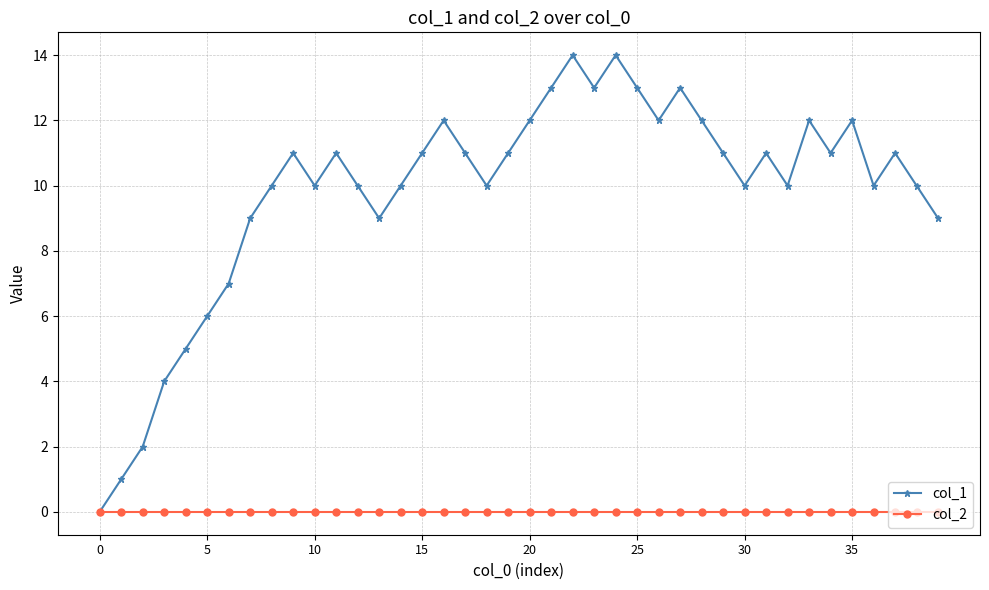

List the series in order of their peak value, highest first.

col_1, col_2